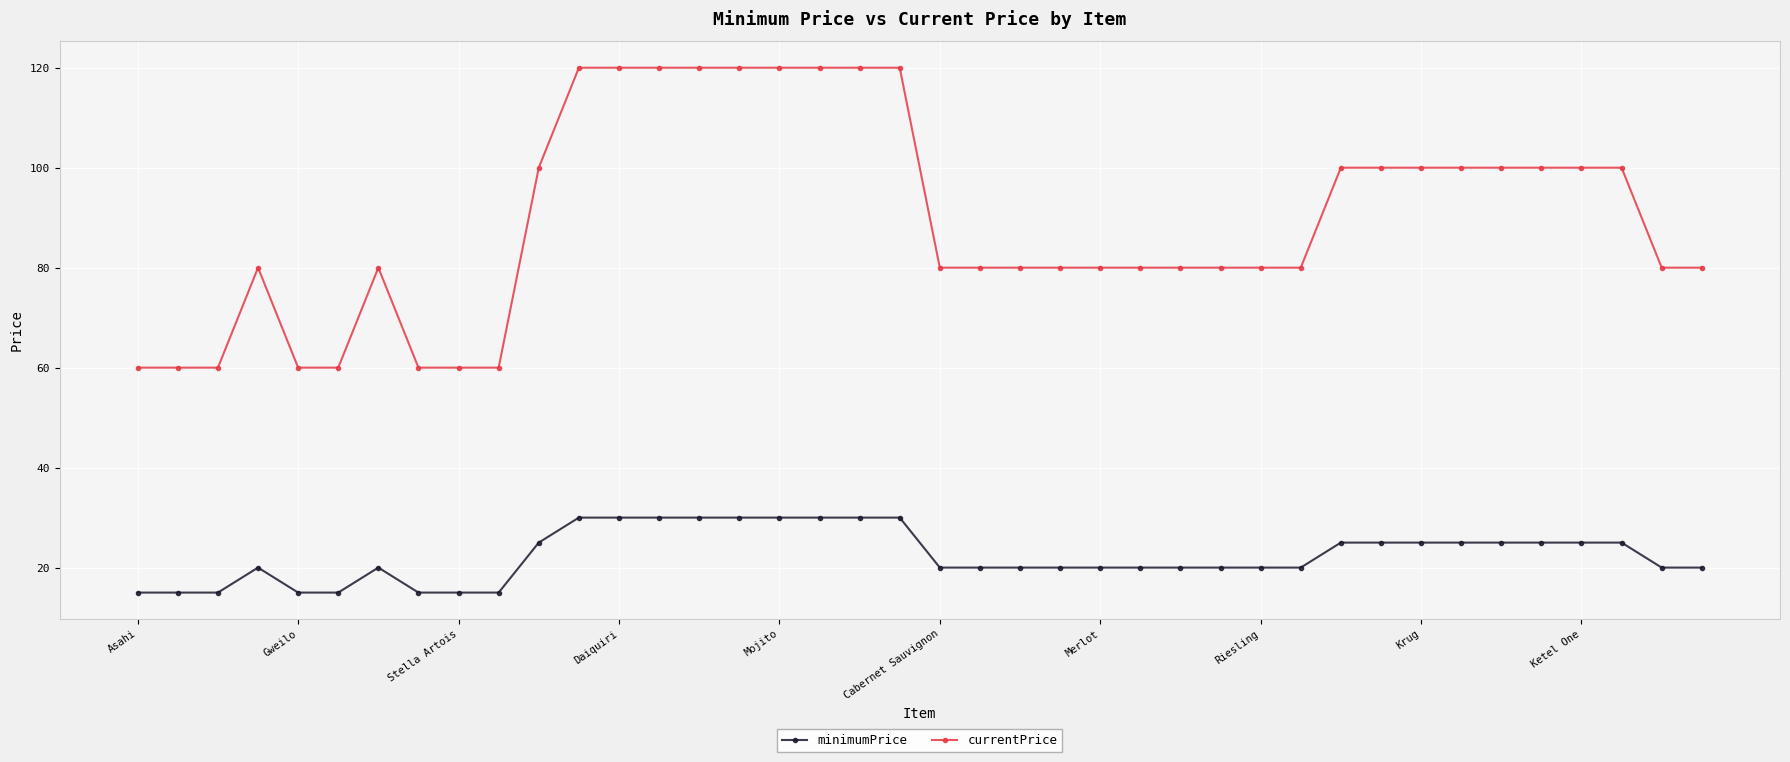

What is the maximum value shown in the chart?

120